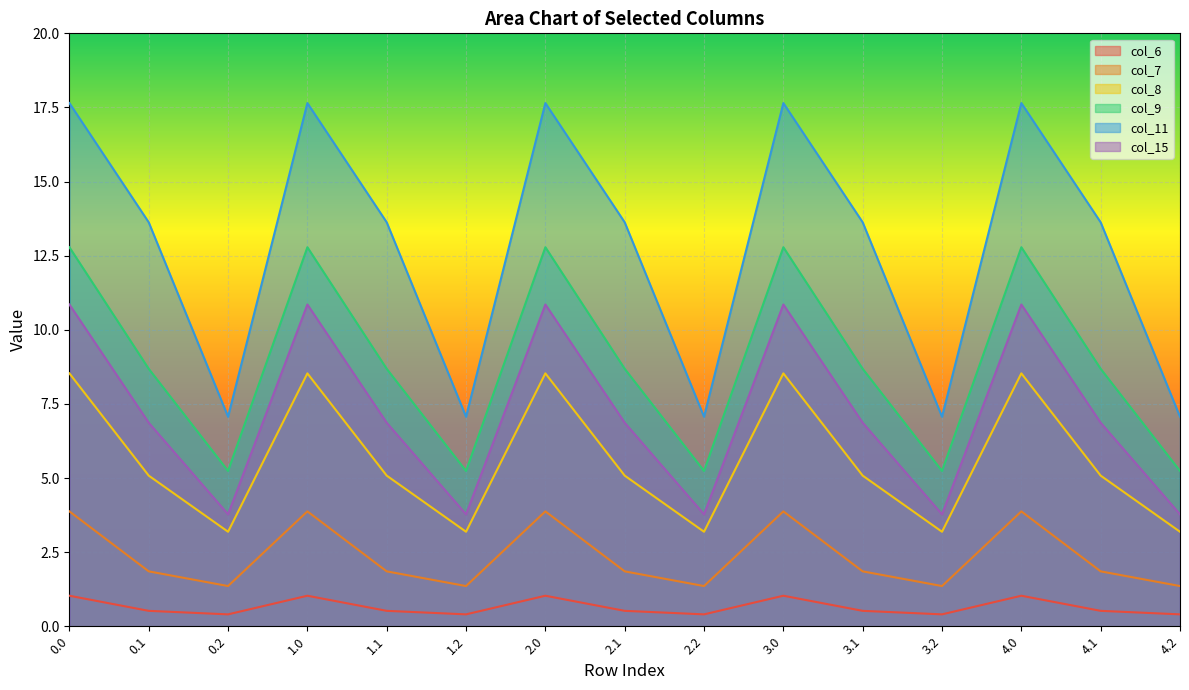

Reading right to left, list all the values displayed in this chart.

col_6: 0.4	0.5	1.0	0.4	0.5	1.0	0.4	0.5	1.0	0.4	0.5	1.0	0.4	0.5	1.0
col_7: 1.4	1.9	3.9	1.4	1.9	3.9	1.4	1.9	3.9	1.4	1.9	3.9	1.4	1.9	3.9
col_8: 3.2	5.1	8.5	3.2	5.1	8.5	3.2	5.1	8.5	3.2	5.1	8.5	3.2	5.1	8.5
col_9: 5.2	8.7	12.8	5.2	8.7	12.8	5.2	8.7	12.8	5.2	8.7	12.8	5.2	8.7	12.8
col_11: 7.1	13.6	17.6	7.1	13.6	17.6	7.1	13.6	17.6	7.1	13.6	17.6	7.1	13.6	17.6
col_15: 3.8	6.9	10.9	3.8	6.9	10.9	3.8	6.9	10.9	3.8	6.9	10.9	3.8	6.9	10.9